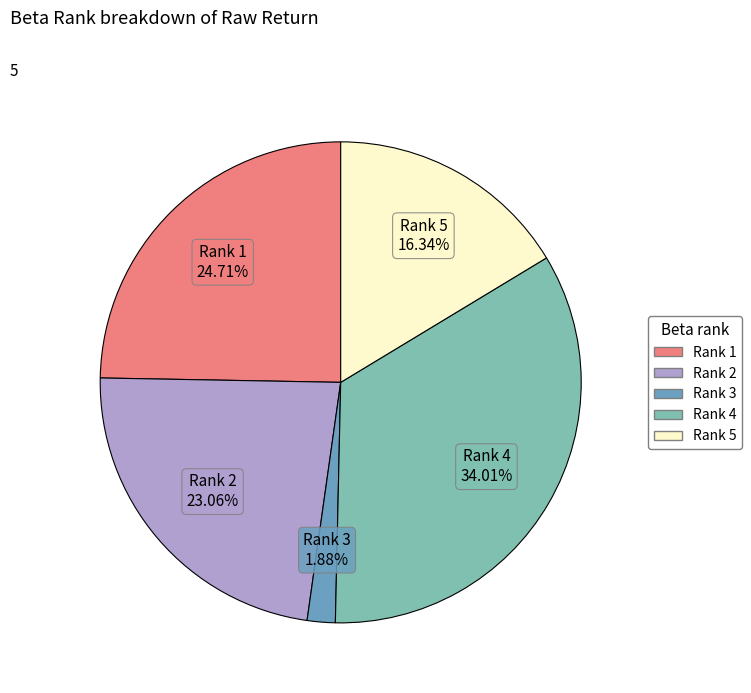

How many slices are in this pie chart?

5